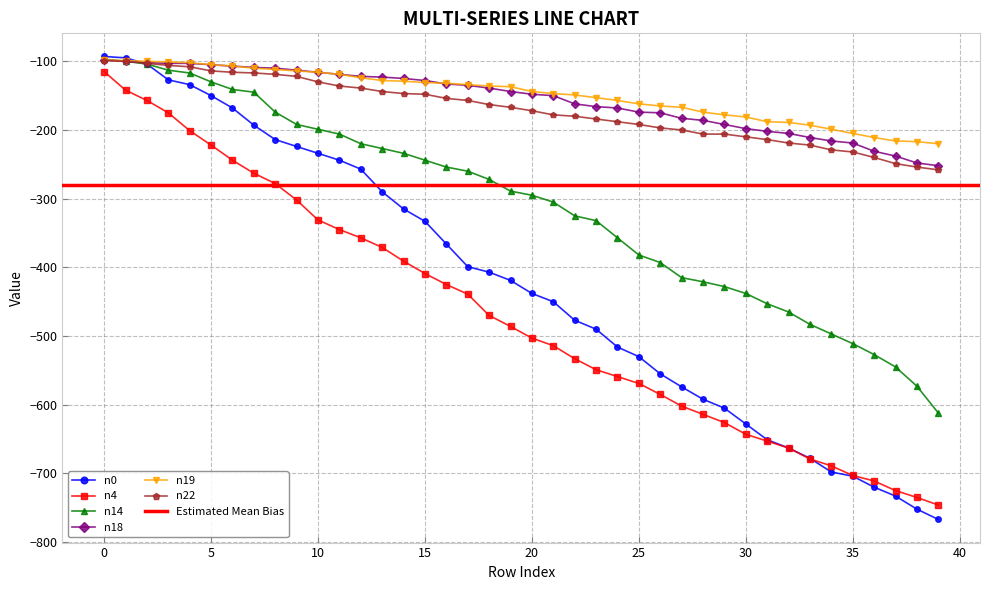

True or false: n18 has more than 1 points higher than both neighbors.

False